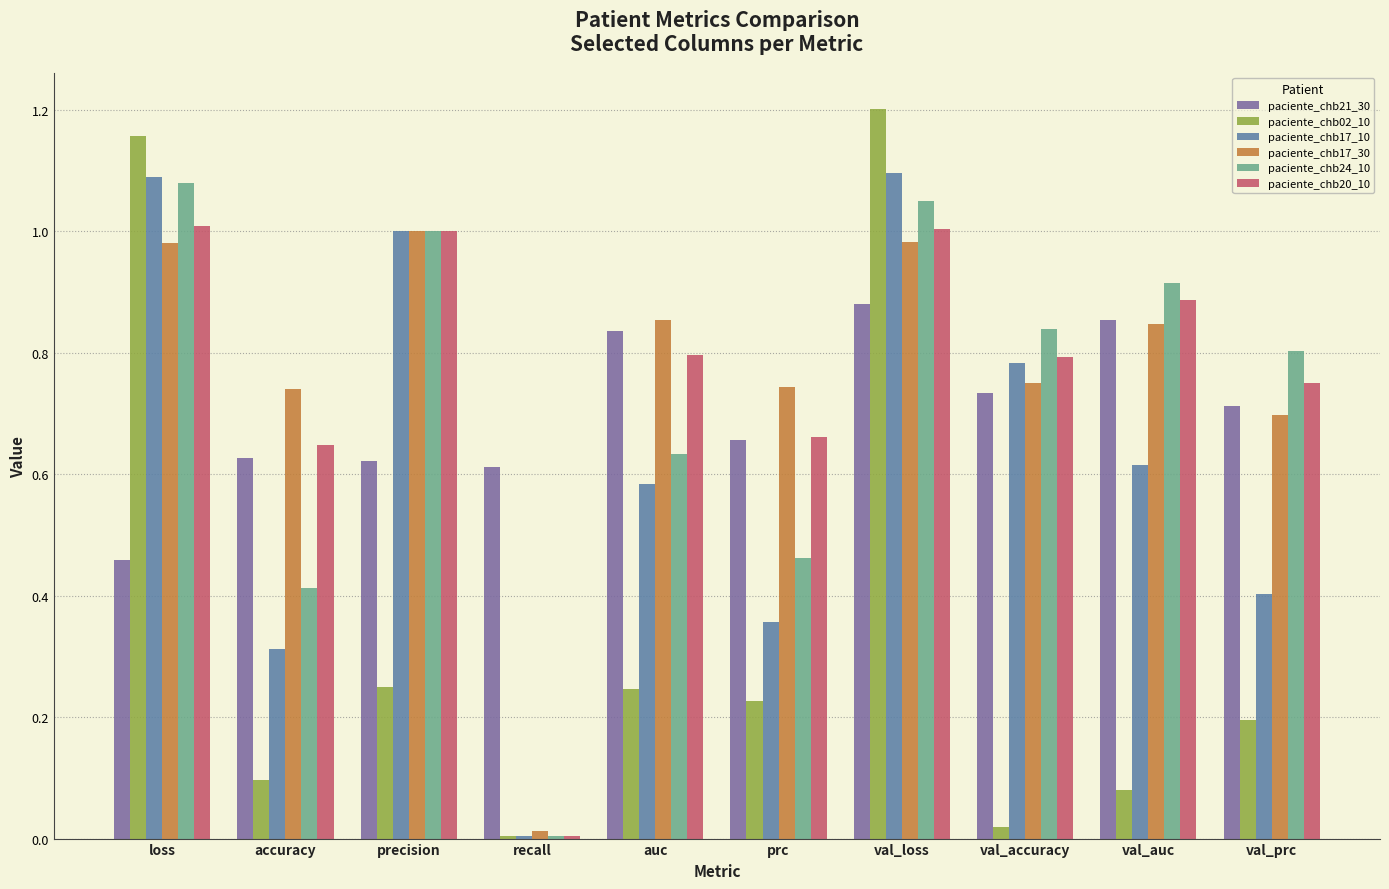

What position from the right is auc?

6